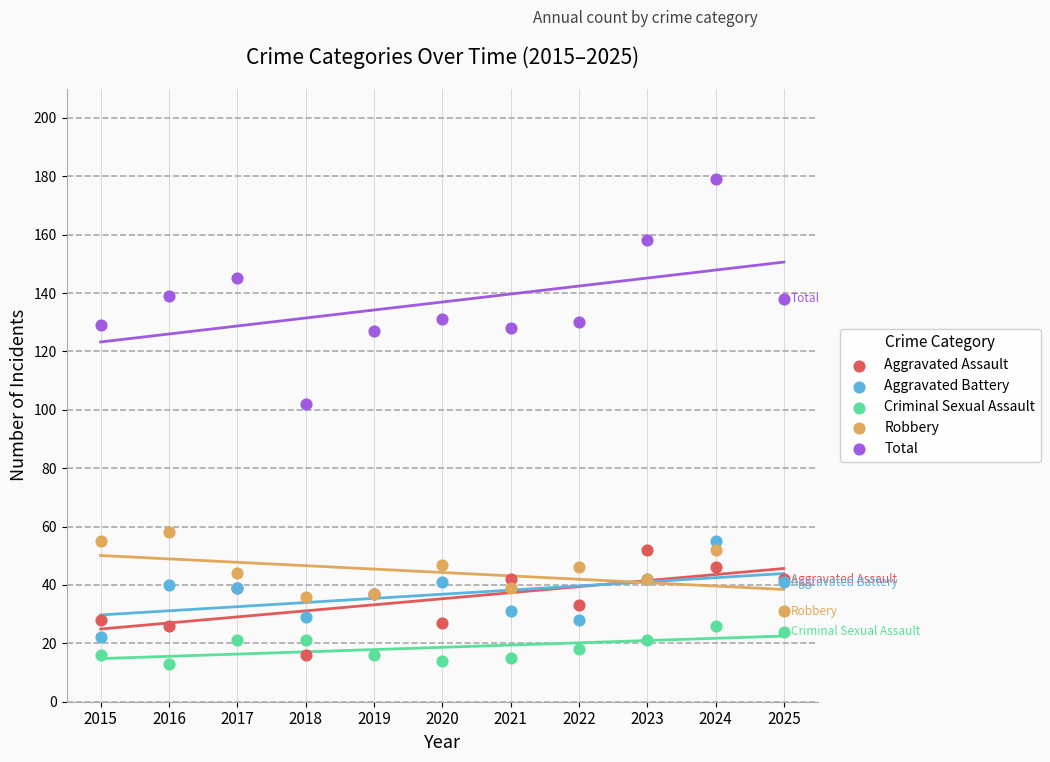

Which series contains the highest Y value?

Total